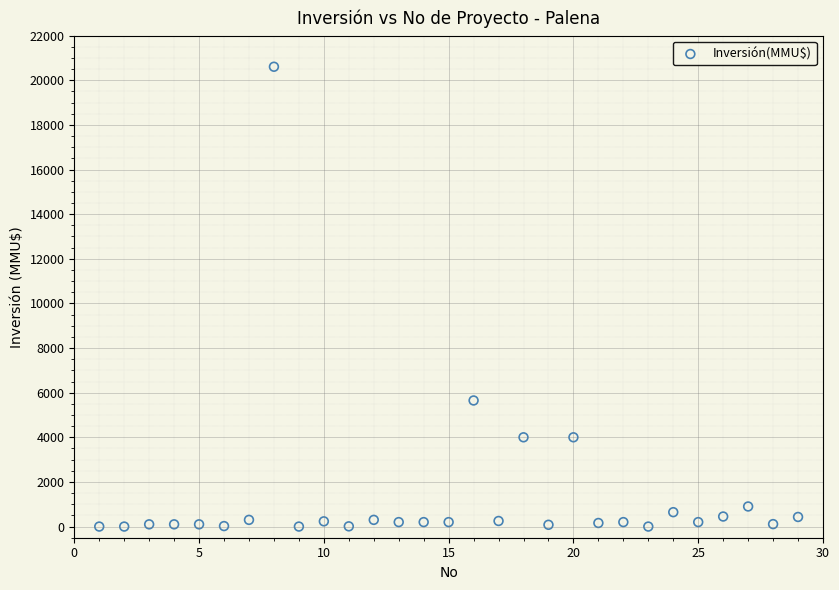

What is the range of X values (max minus min)?

28